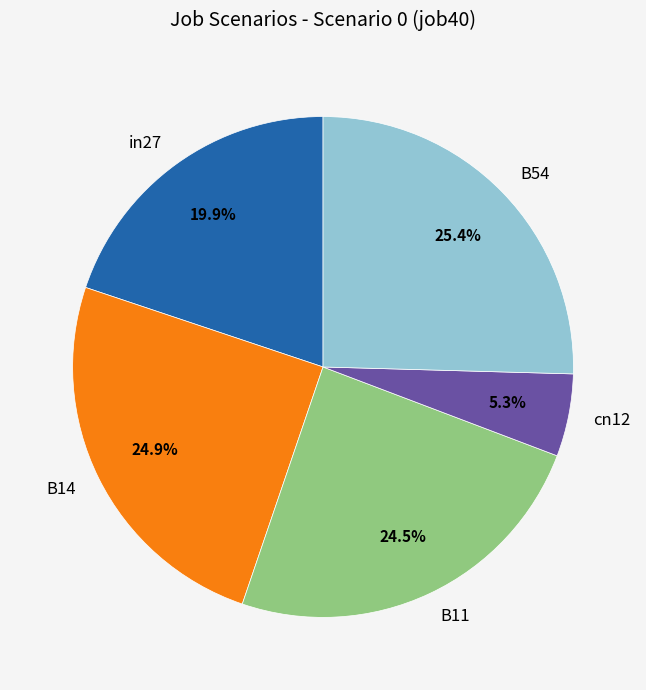

Which category has the smallest portion of the pie?

cn12